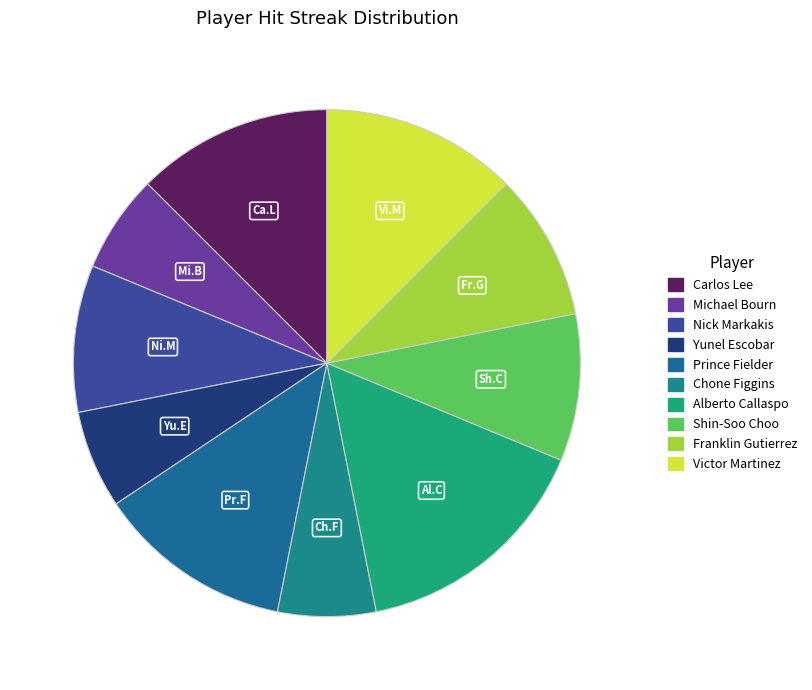

To the nearest percent, what is the difference between the Alberto Callaspo and Victor Martinez slice percentages?

3%